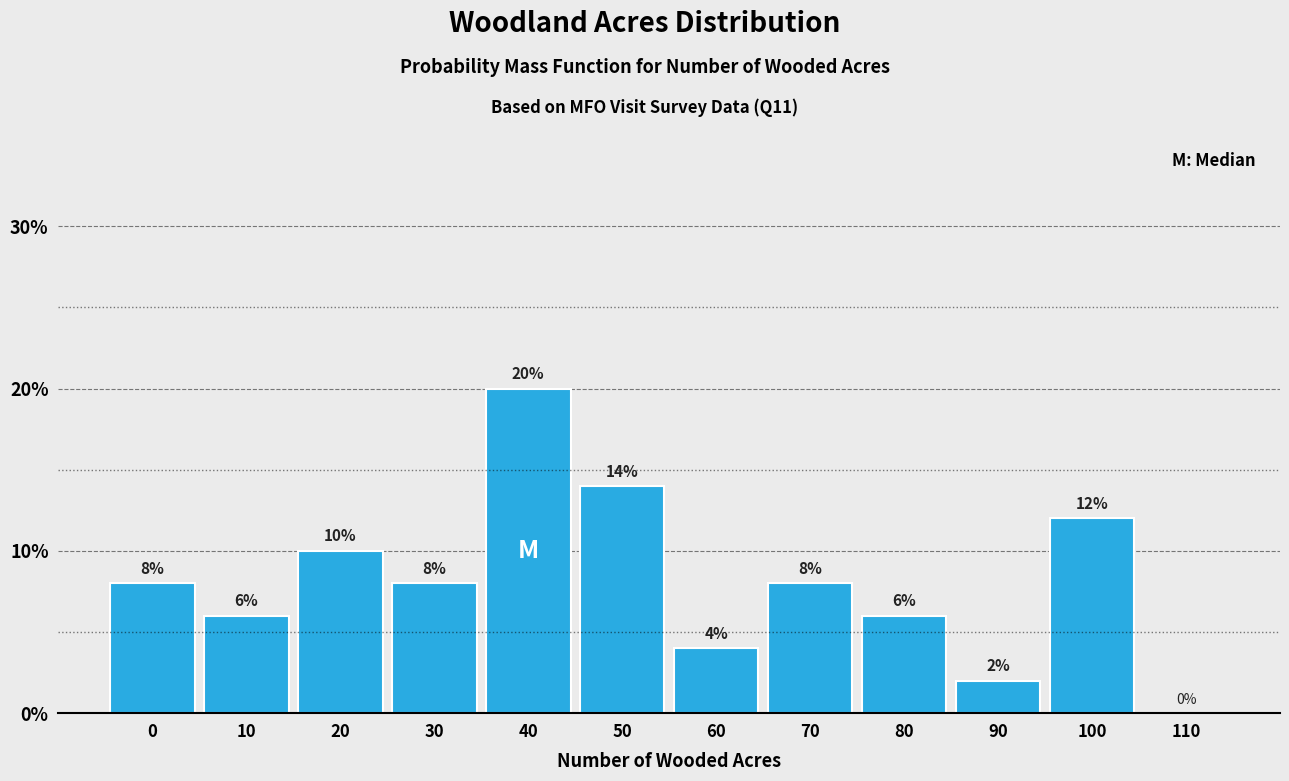

Reading left to right, what are all the values shown in this chart?

0=8.0	10=6.0	20=10.0	30=8.0	40=20.0	50=14.0	60=4.0	70=8.0	80=6.0	90=2.0	100=12.0	110=0.0